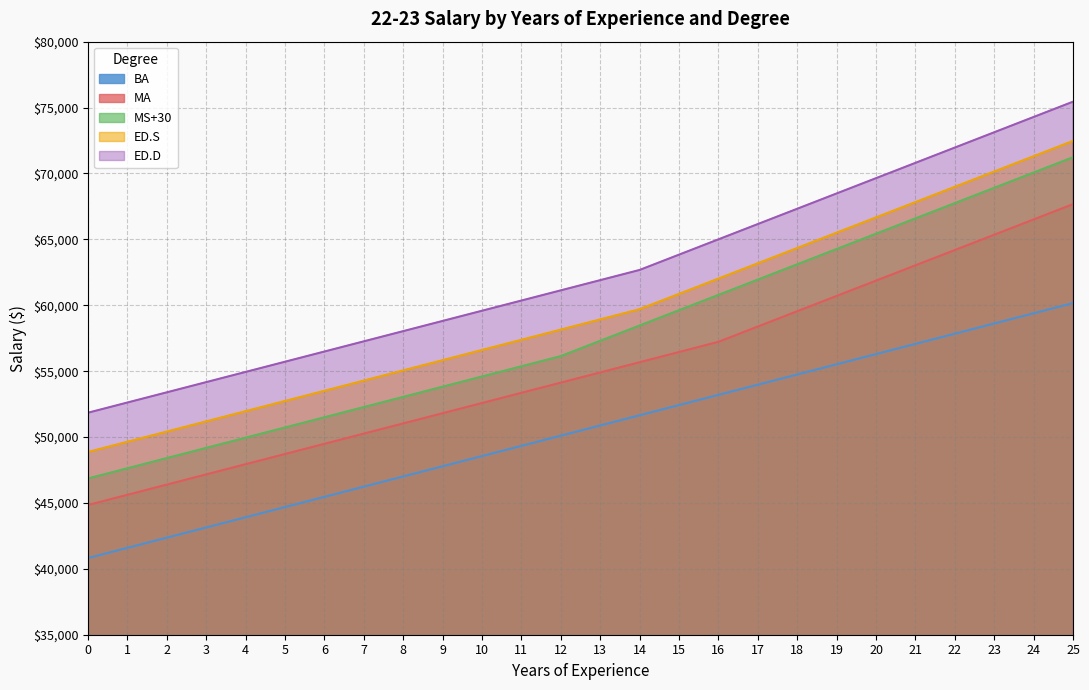

How many lines are shown in the chart?

5